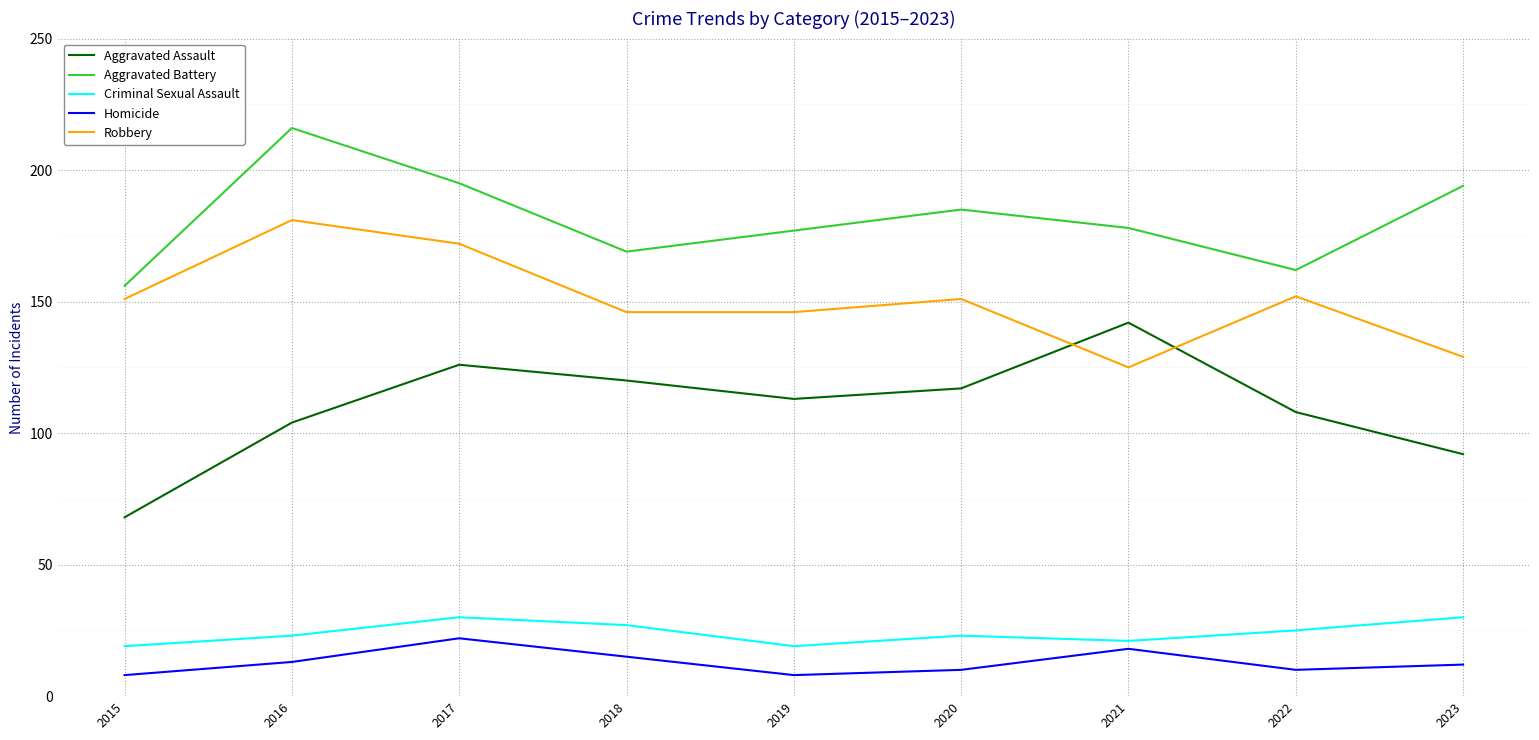

Which series has the largest range (max minus min)?

Aggravated Assault